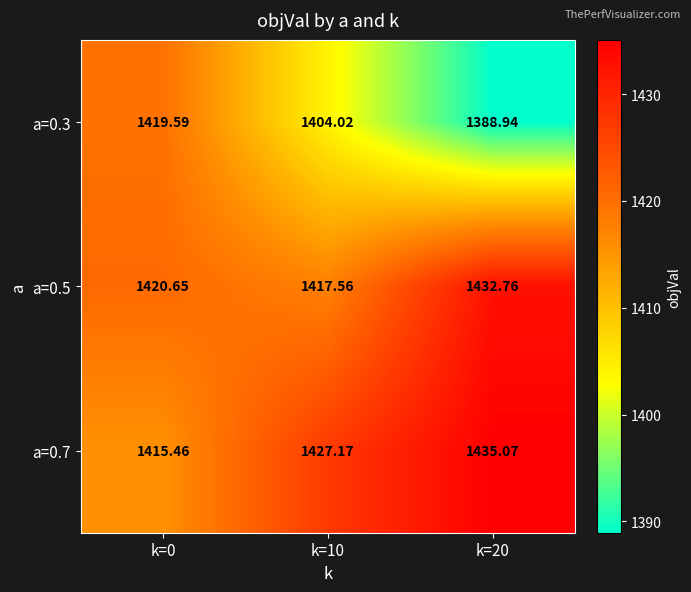

Is the value of a=0.3 at k=0 greater than the value of a=0.7 at k=20?

No